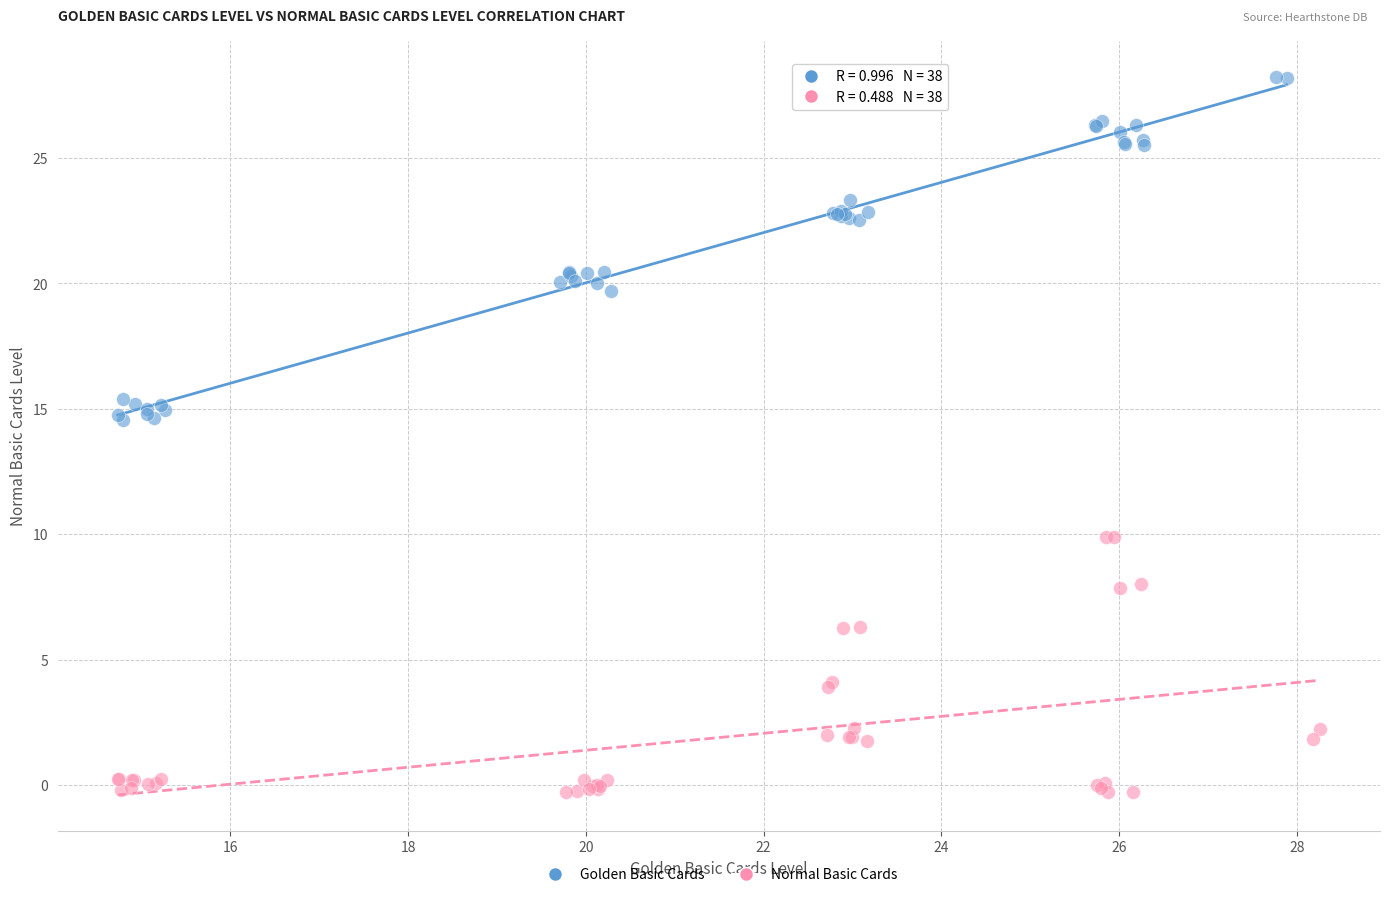

Which series has the largest Y range (max minus min)?

Golden Basic Cards